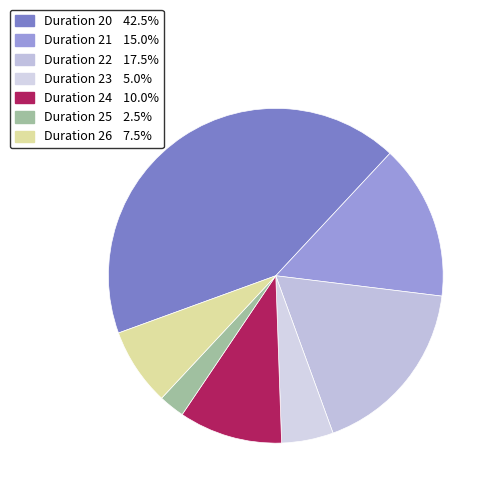

Is there any slice that represents more than half of the pie?

No